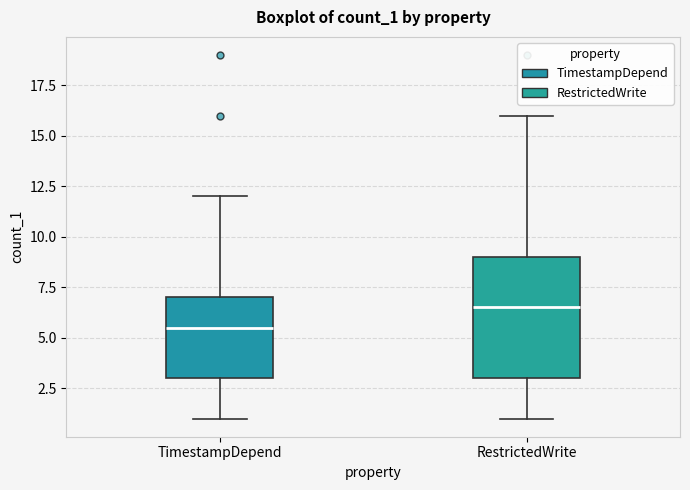

Reading left to right, transcribe this box plot: for each box, give where its median line is, the range the box spans, and where its two whiskers end, as read against the y-axis. The values are not printed on the chart, so give them approximately, as read against the axis.

TimestampDepend: median 5.5, box 3.0 to 7.0, whiskers 1.0 to 12.0
RestrictedWrite: median 6.5, box 3.0 to 9.0, whiskers 1.0 to 16.0